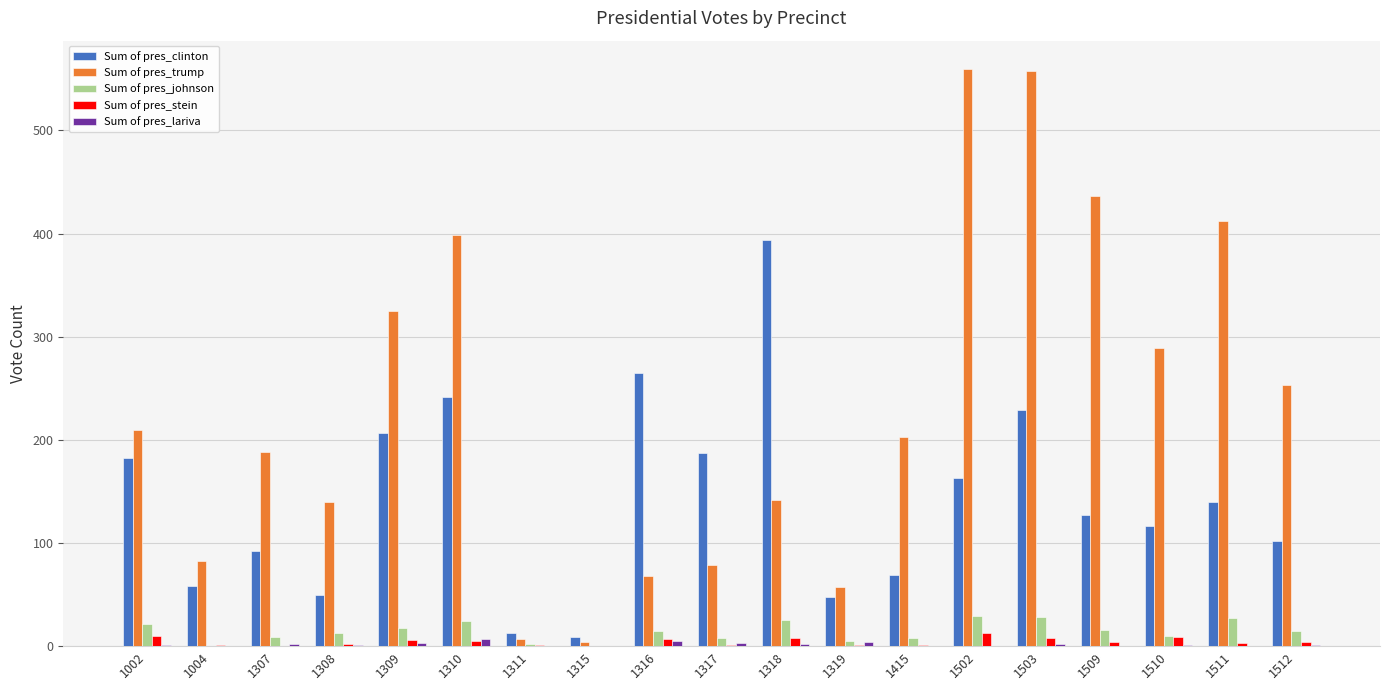

What is the spread (max minus min) of values at 1307?

188